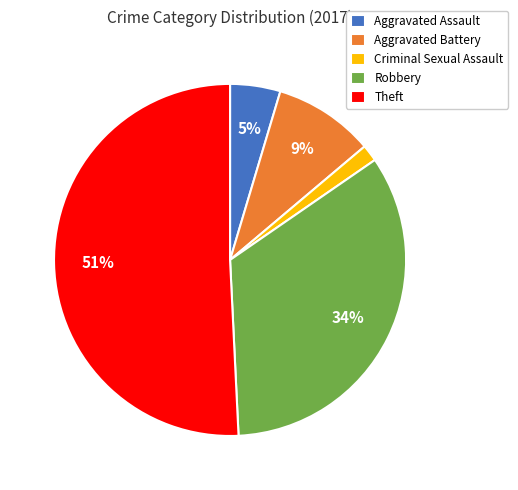

To the nearest percent, what portion does Criminal Sexual Assault represent?

2%